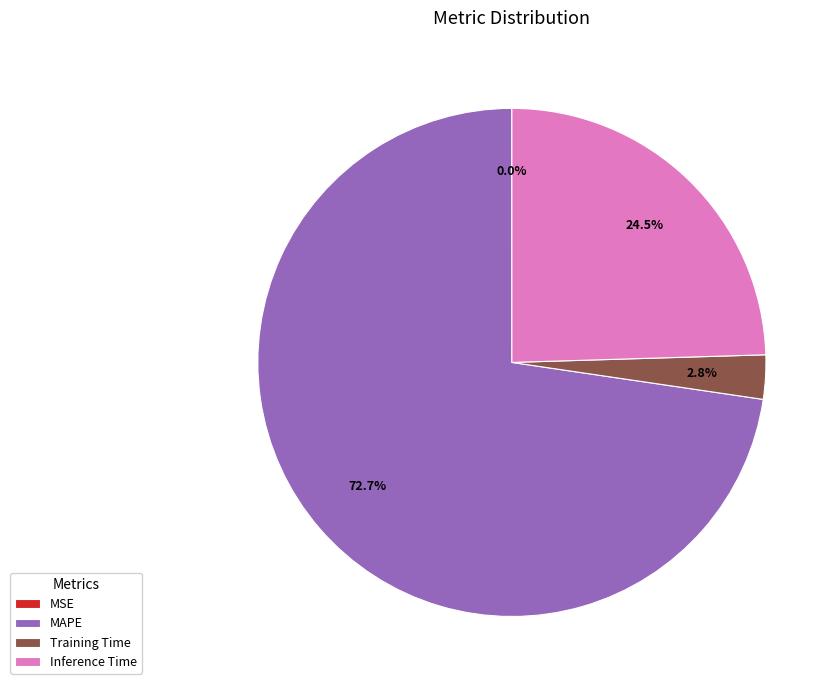

Is MAPE the majority of the pie?

Yes